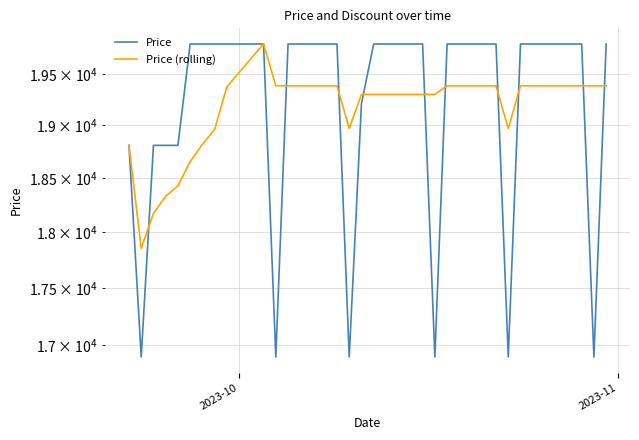

Rank the series by their average value, from lowest to highest.

Price (rolling), Price